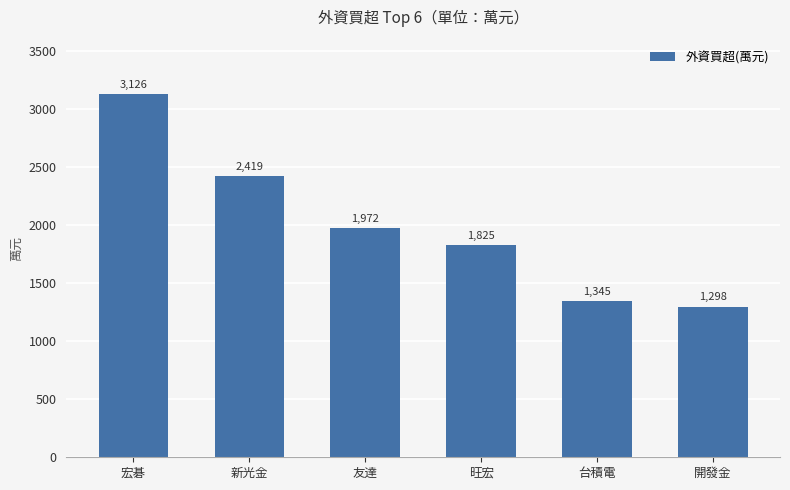

What position from the left is 台積電?

5